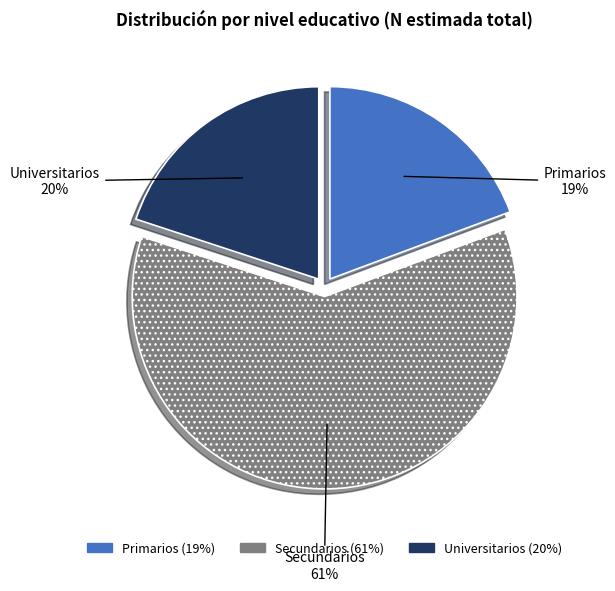

Is the sum of Secundarios and Primarios greater than half?

Yes